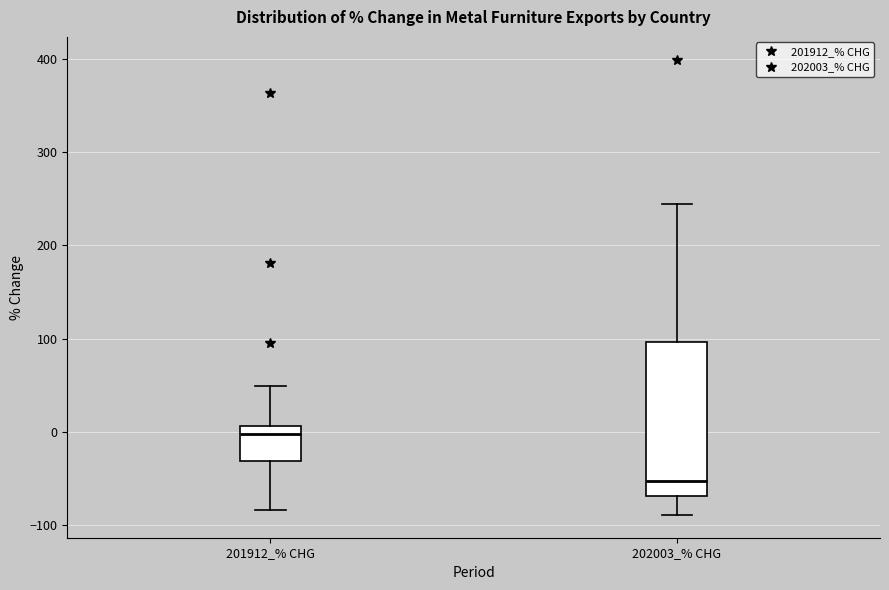

Which box has the highest median line?

201912_% CHG